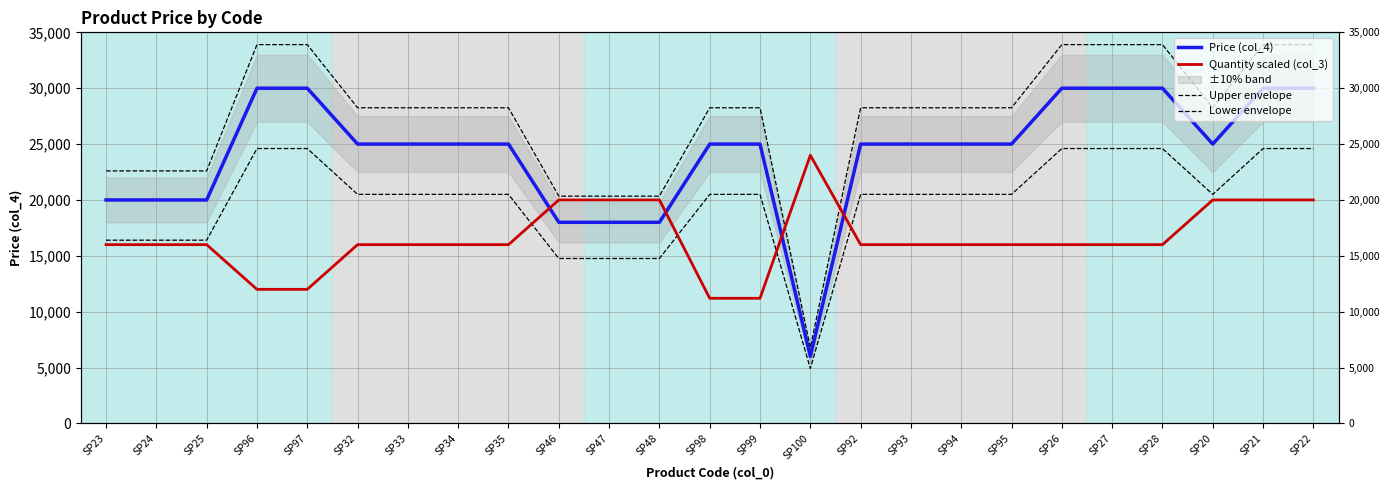

What is the sum of all Upper envelope values?

683650.0